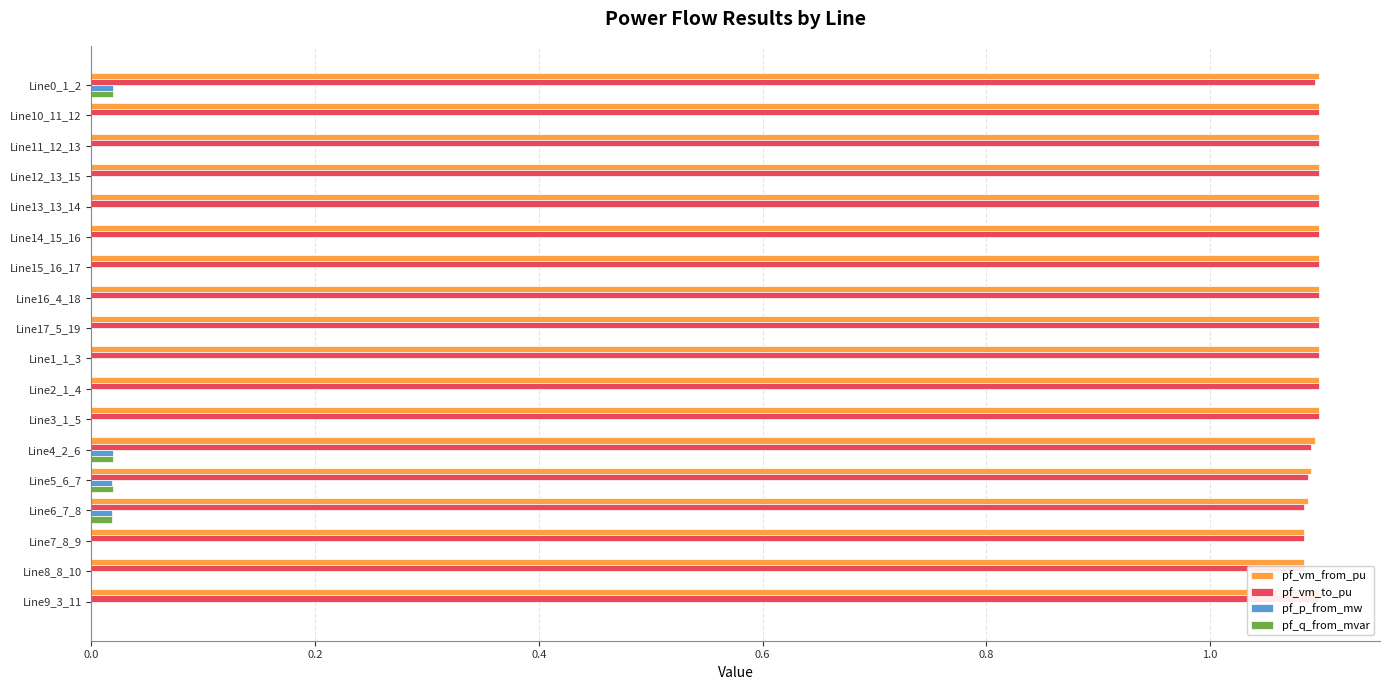

Is the value of pf_p_from_mw at Line2_1_4 greater than the value of pf_vm_from_pu at Line2_1_4?

No